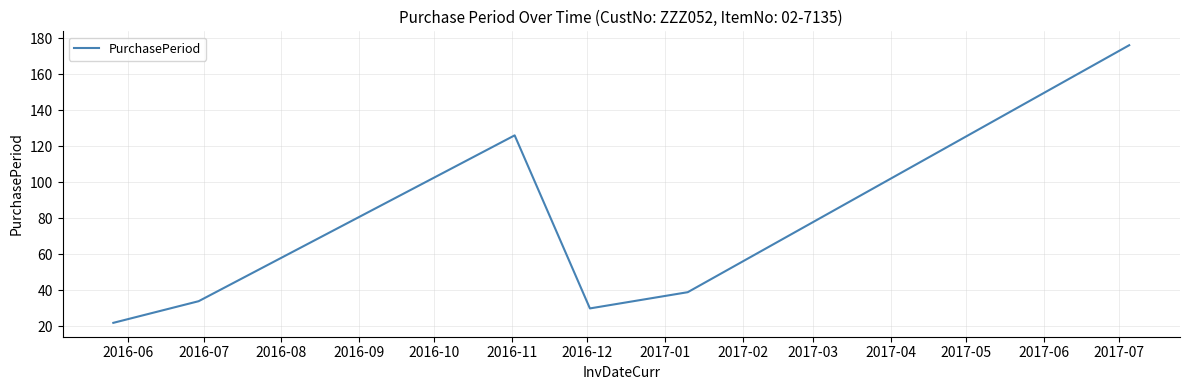

True or false: the data has more than 0 interior local peaks.

True